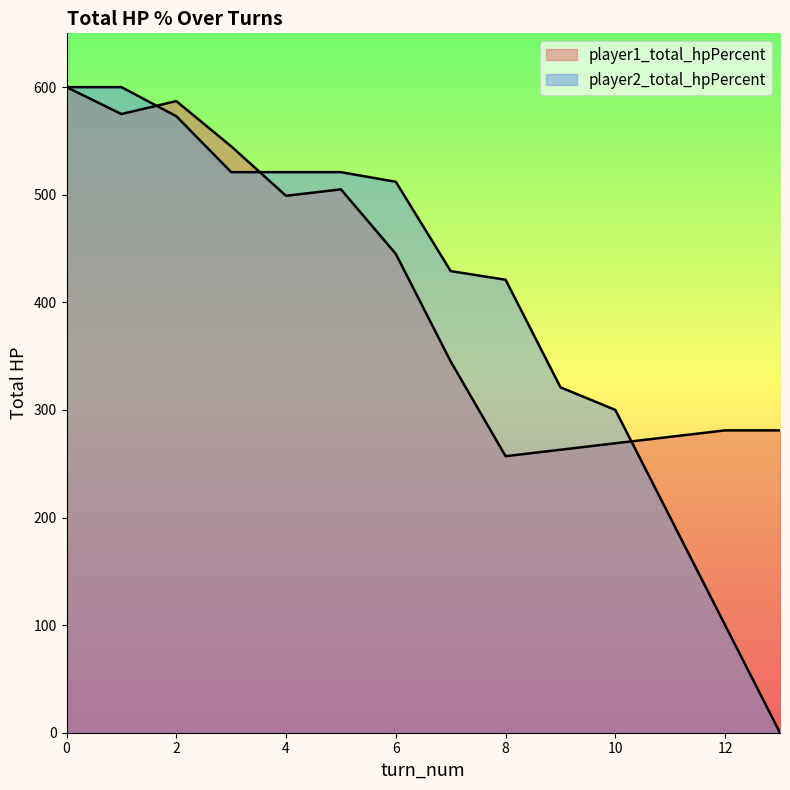

How many lines are shown in the chart?

2